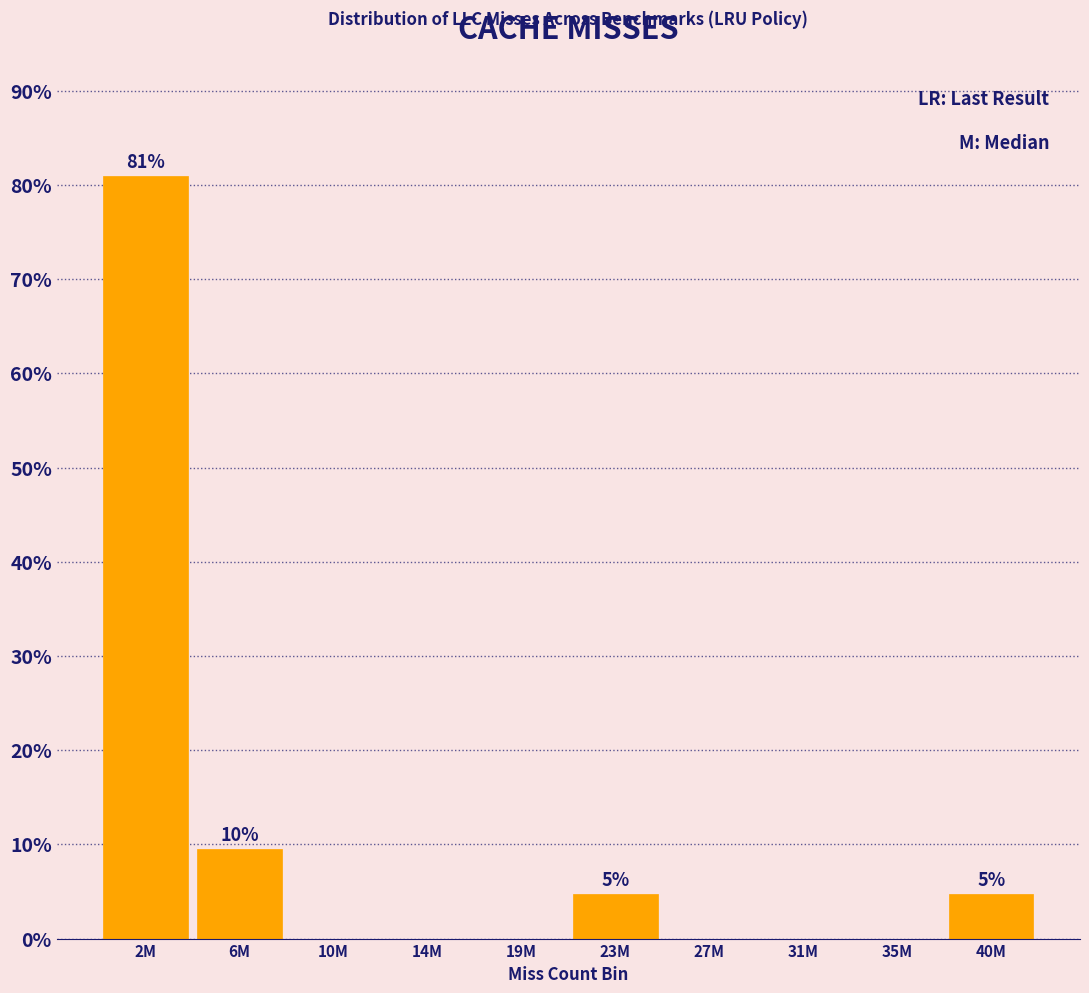

Reading left to right, transcribe all the data shown in this chart.

2M=81.0	6M=9.5	10M=0.0	14M=0.0	19M=0.0	23M=4.8	27M=0.0	31M=0.0	35M=0.0	40M=4.8